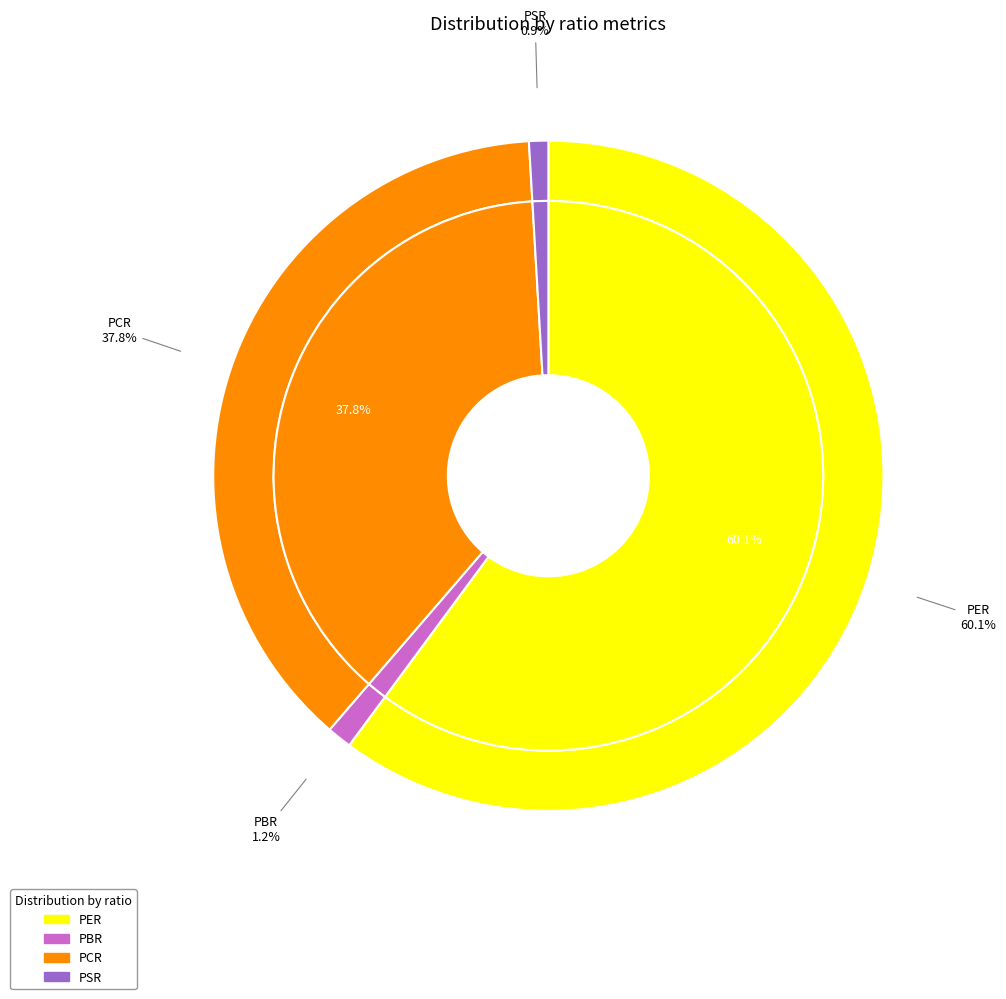

What is the ratio of the value at PCR to the value at PSR?

40.7